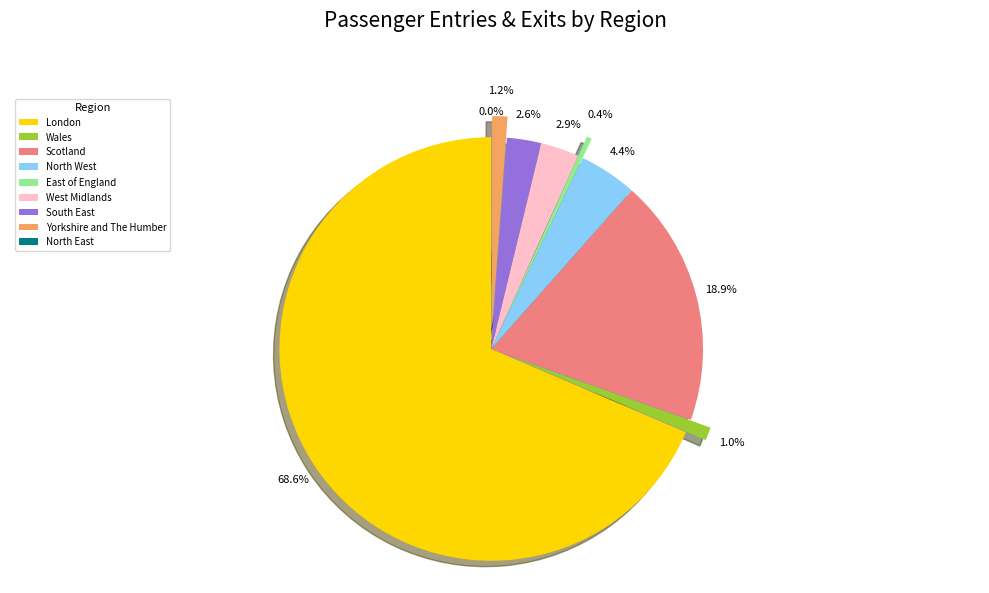

To the nearest percent, what portion does Yorkshire and The Humber represent?

1%